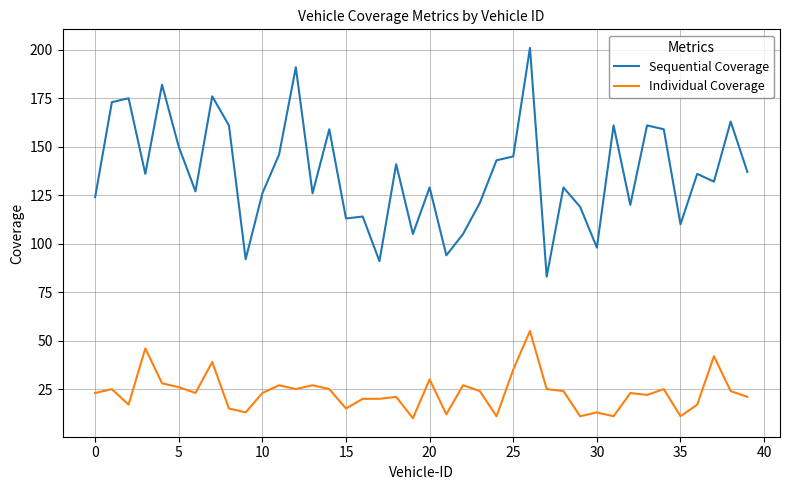

What is the greatest value displayed?

201